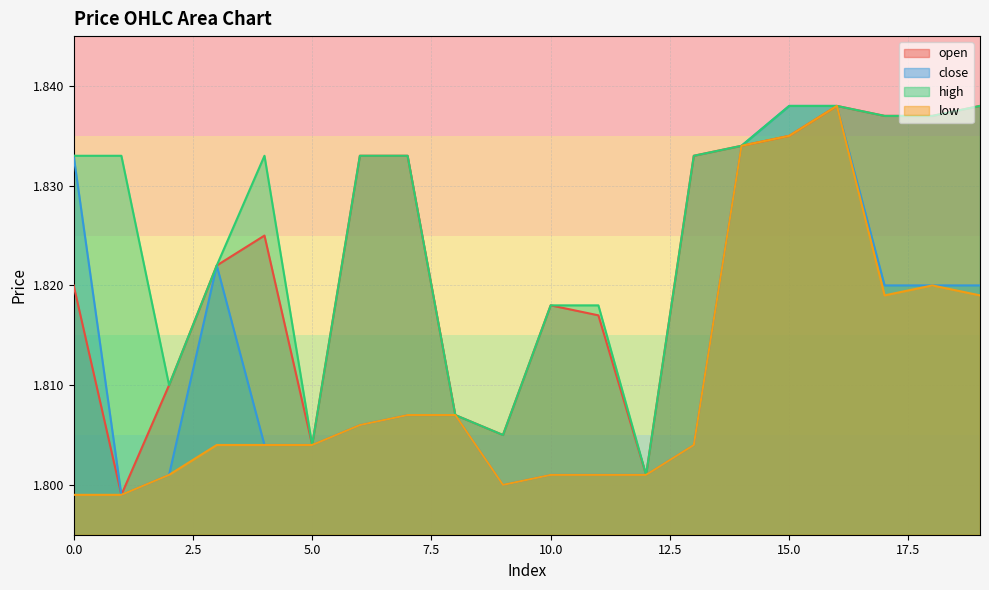

How many lines are shown in the chart?

4